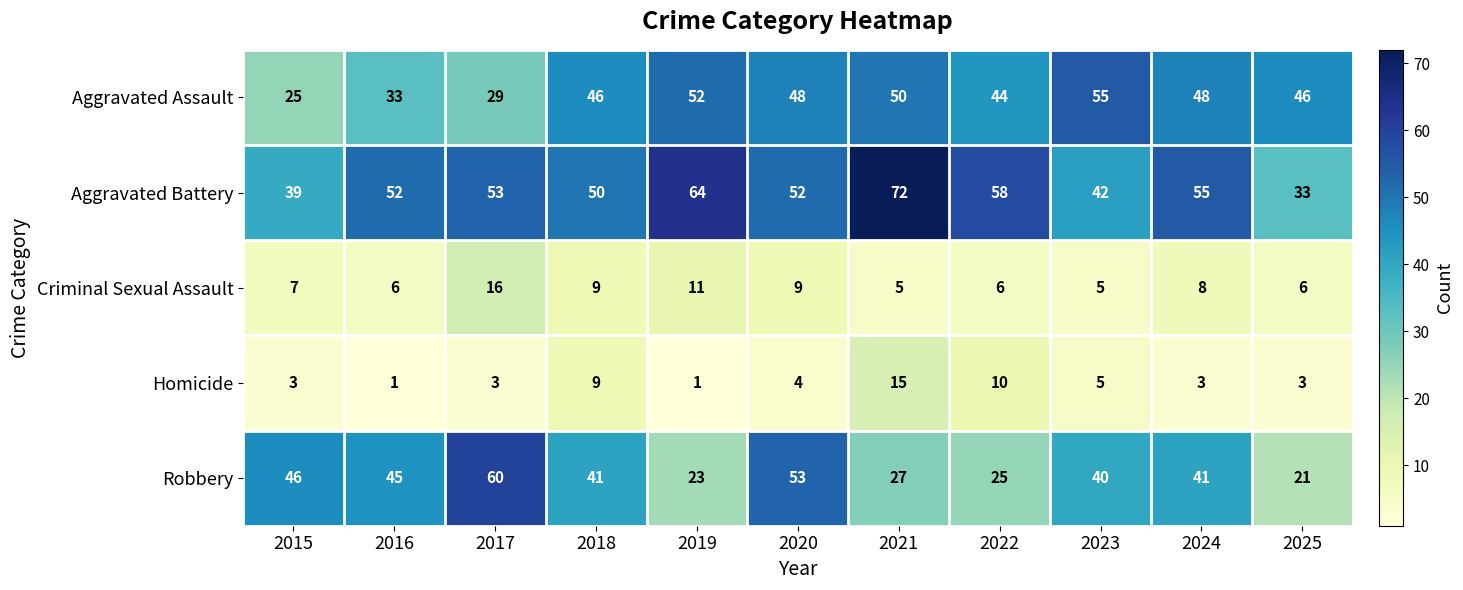

Which series has the largest total across all categories?

Aggravated Battery